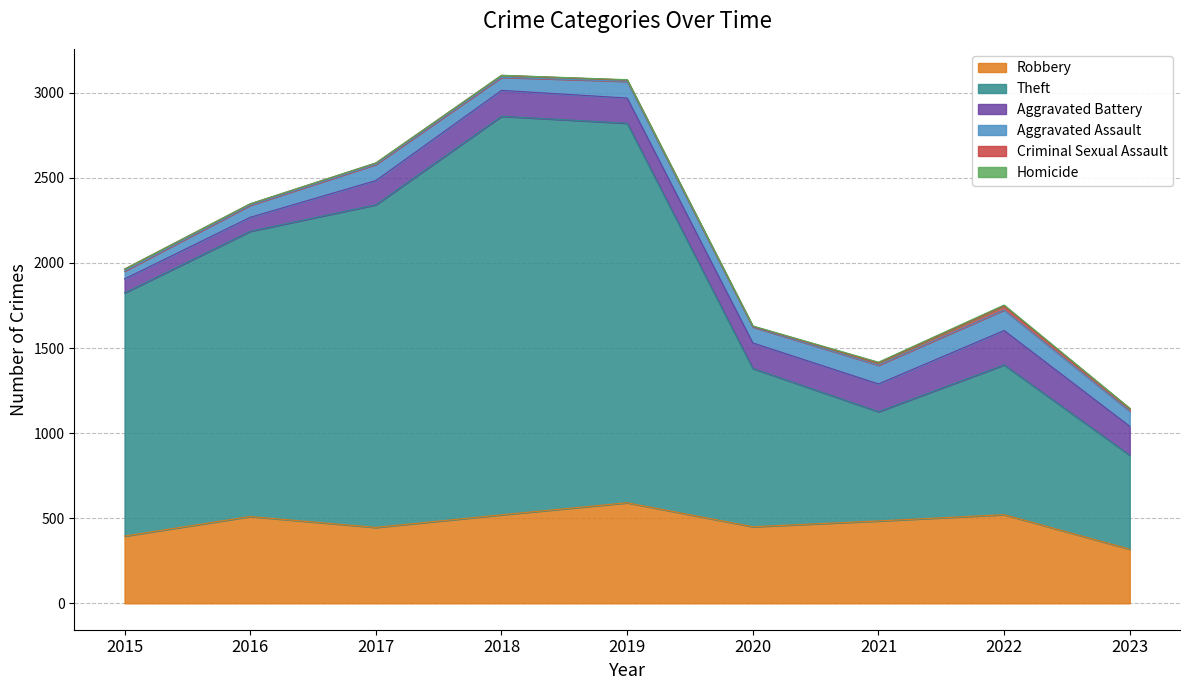

What is the value of the Robbery point at the 2nd from the left?

510